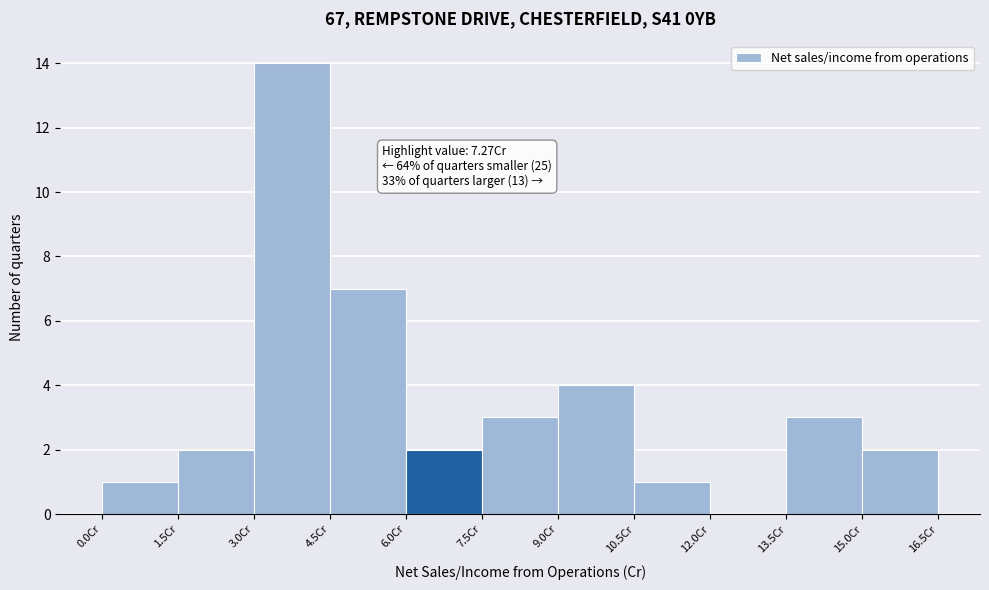

Over which range of the x-axis is the bar tallest?

3.0 to 4.5